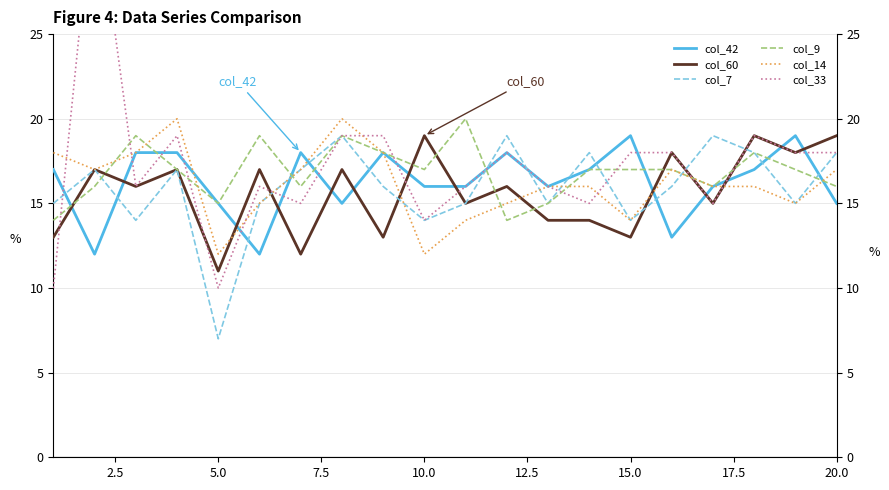

What are all the series names shown in the legend?

col_42, col_60, col_7, col_9, col_14, col_33